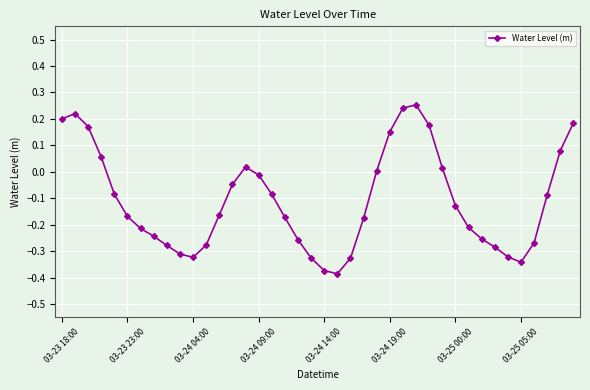

How many interior local valleys (lower than both neighbors) does the data have?

3